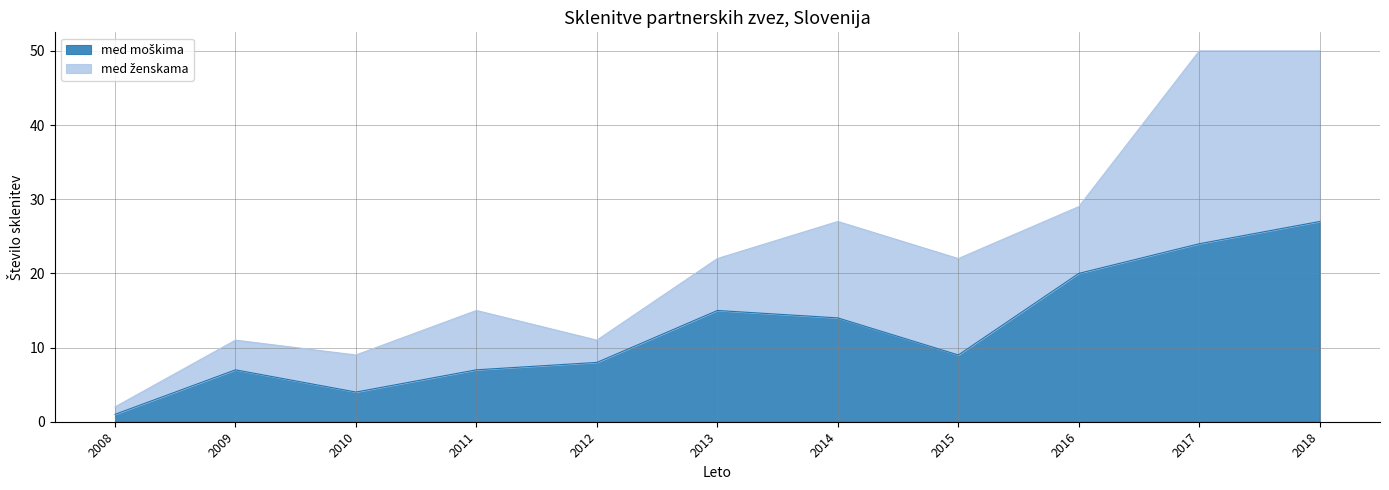

List the labels in order of value, largest first.

2018, 2017, 2016, 2013, 2014, 2015, 2012, 2009, 2011, 2010, 2008